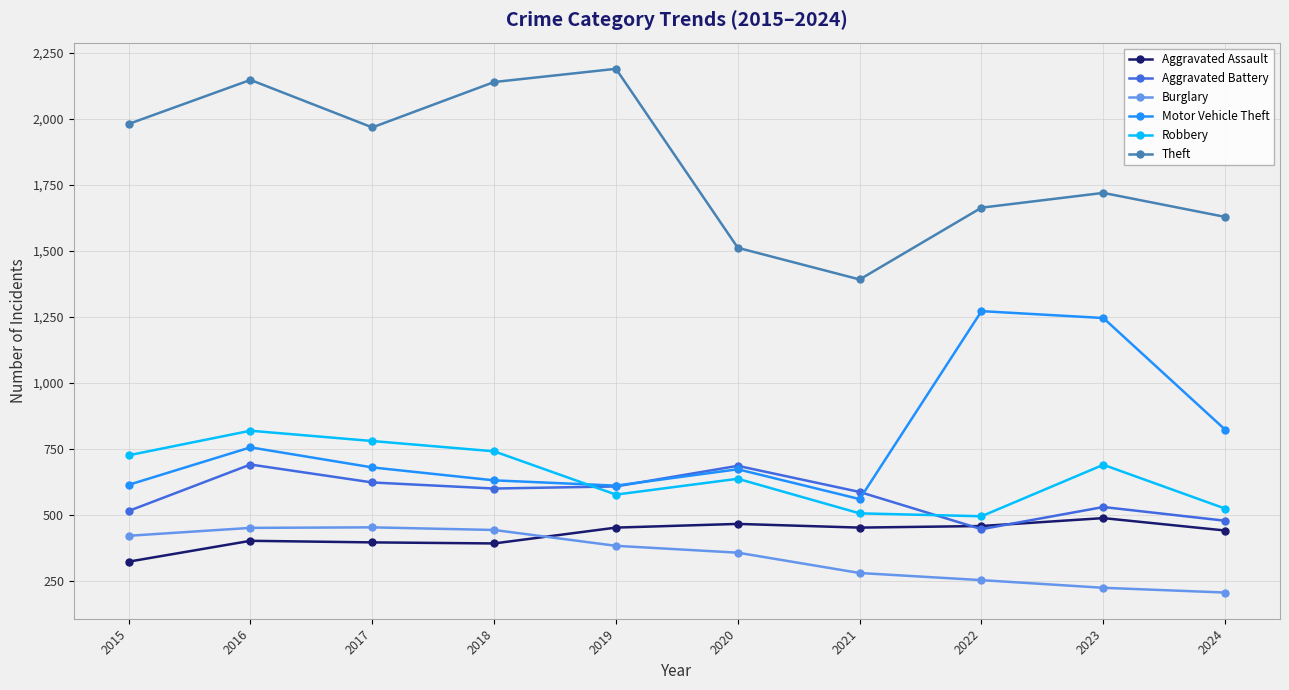

Where does the Burglary series first go above 383?

2015